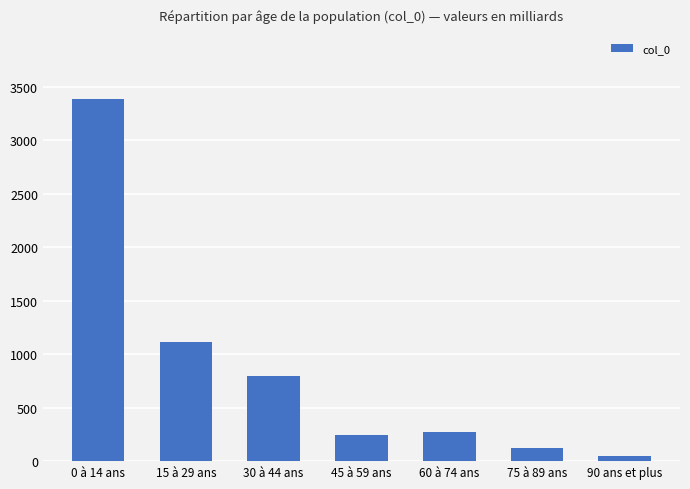

Rank the categories by value from lowest to highest.

90 ans et plus, 75 à 89 ans, 45 à 59 ans, 60 à 74 ans, 30 à 44 ans, 15 à 29 ans, 0 à 14 ans